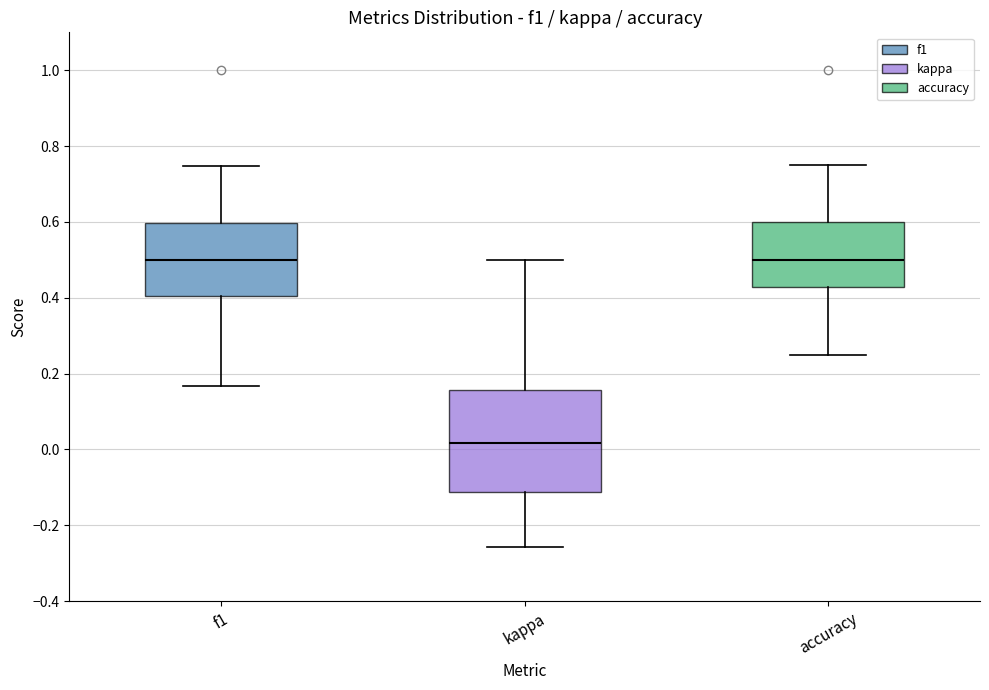

Reading left to right, transcribe this box plot: for each box, give where its median line is, the range the box spans, and where its two whiskers end, as read against the y-axis. The values are not printed on the chart, so give them approximately, as read against the axis.

f1: median 0.50, box 0.40 to 0.60, whiskers 0.16 to 0.74
kappa: median 0.02, box -0.12 to 0.16, whiskers -0.26 to 0.50
accuracy: median 0.50, box 0.42 to 0.60, whiskers 0.26 to 0.76